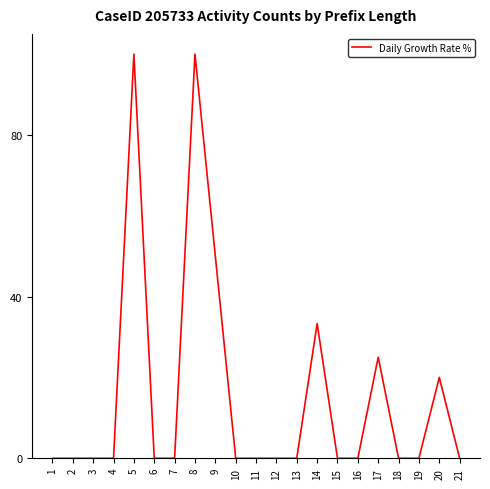

What is the maximum value shown in the chart?

100.0